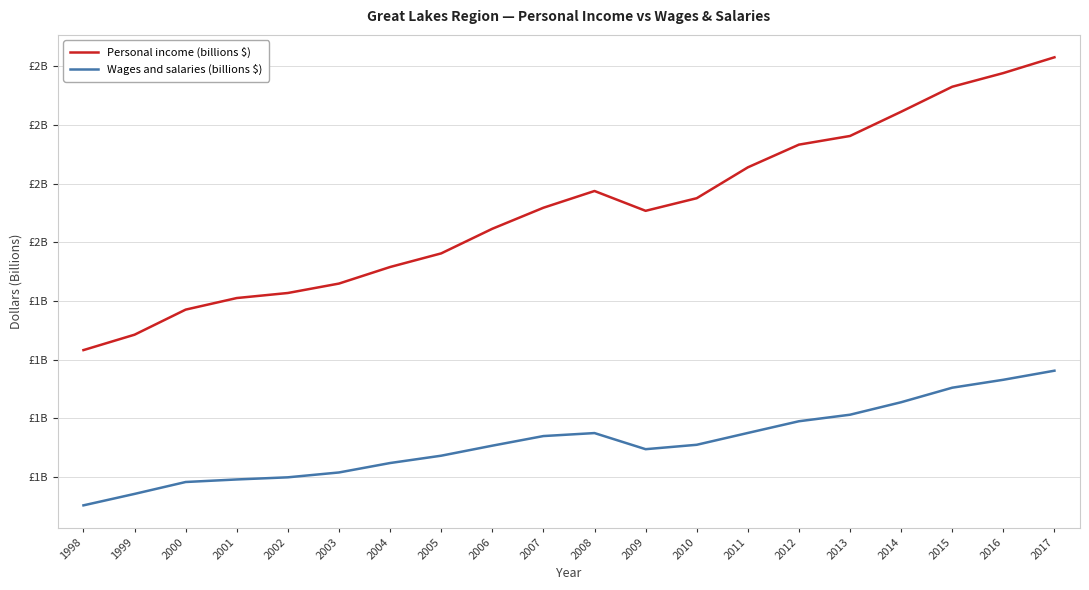

Is this an area chart (filled region under the line)?

No